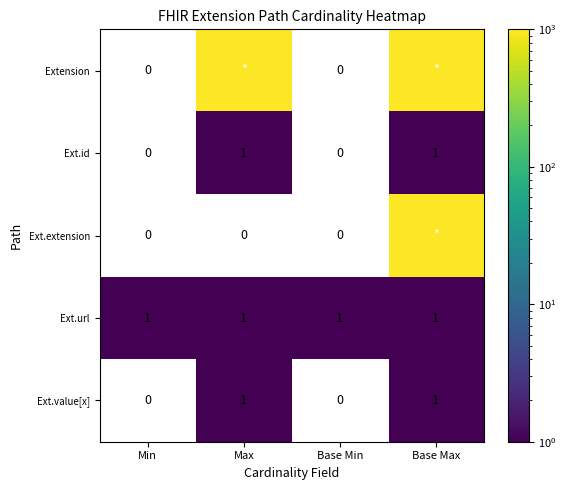

Which label corresponds to the largest value in the chart?

Max